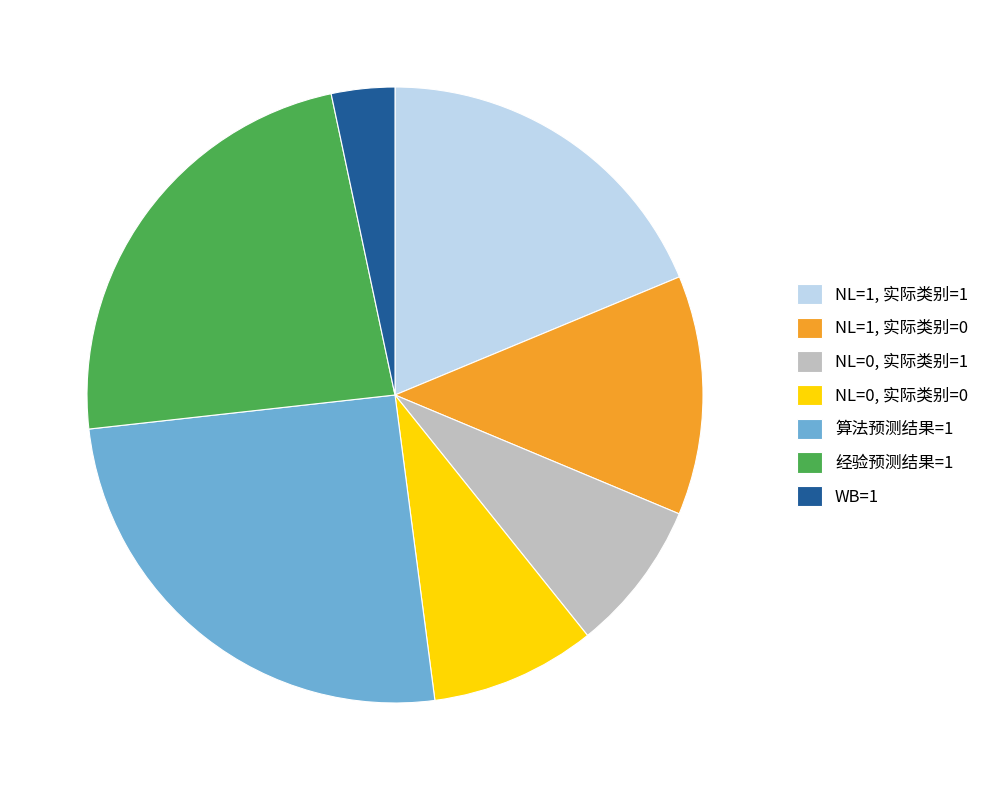

Is the sum of NL=0, 实际类别=0 and 经验预测结果=1 greater than half?

No